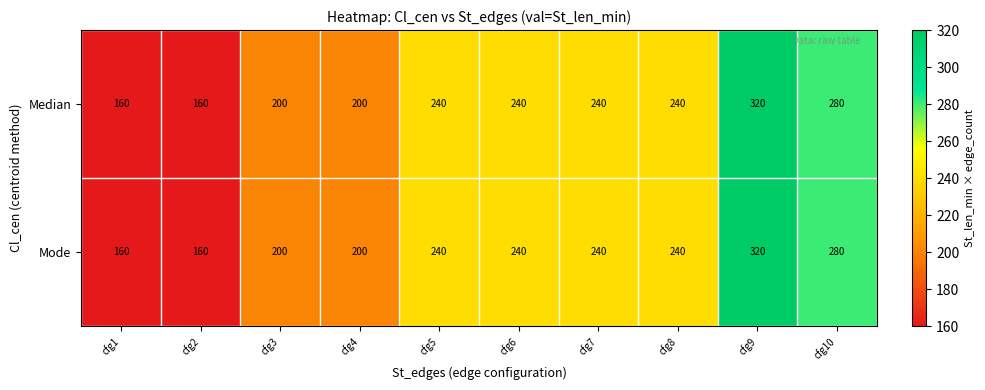

At which category is the sum across all series the highest?

cfg9